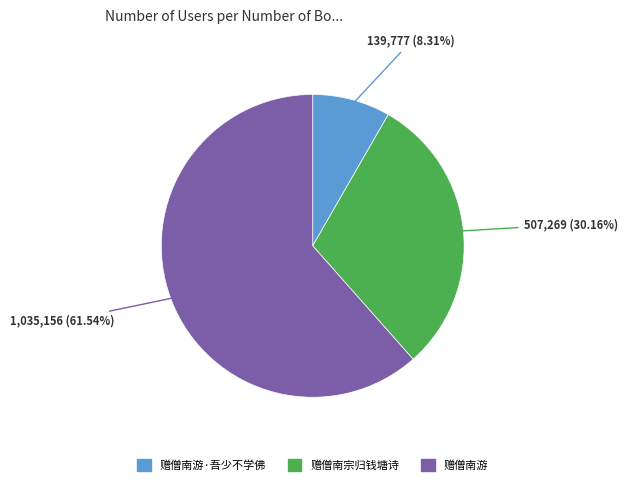

Does any single category account for the majority?

Yes